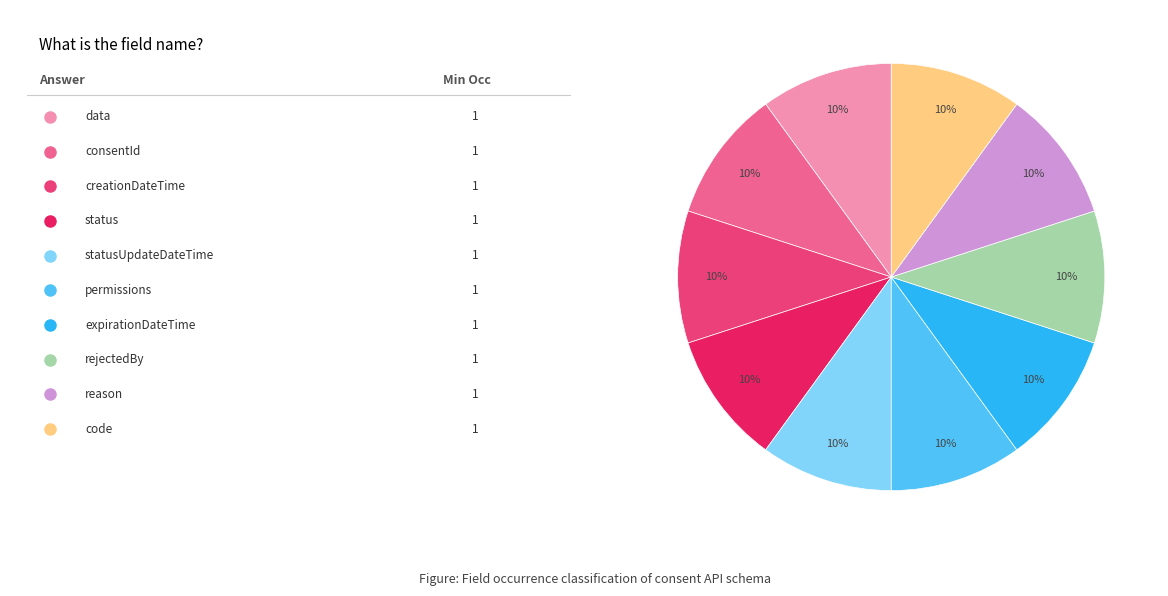

How many segments does this pie chart have?

10